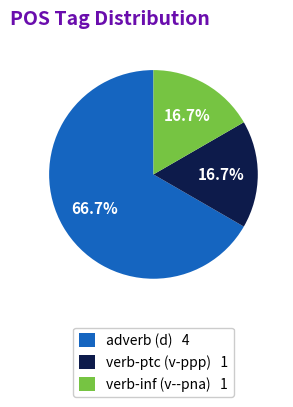

Count the number of slices in the pie.

3